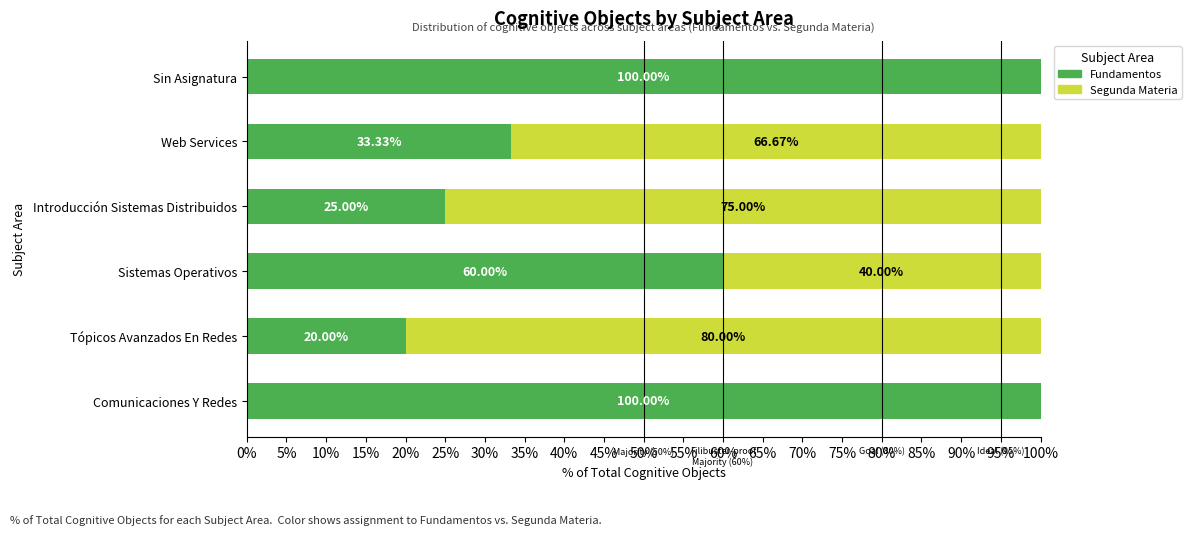

What is the total value across all series at Web Services?

100.0